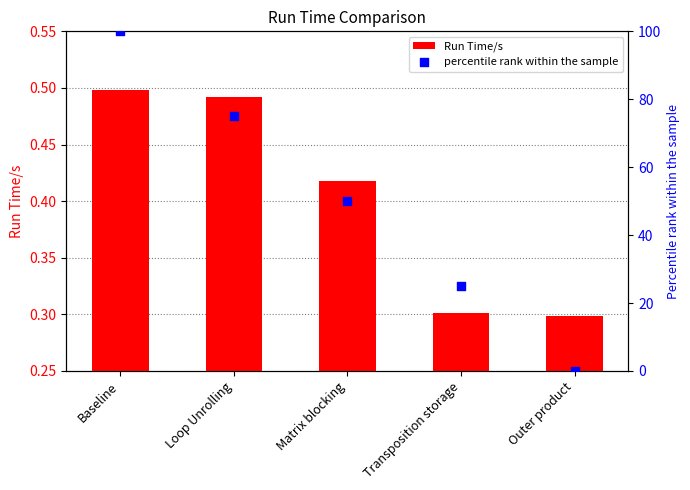

What is the total value across all series at Transposition storage?

25.3